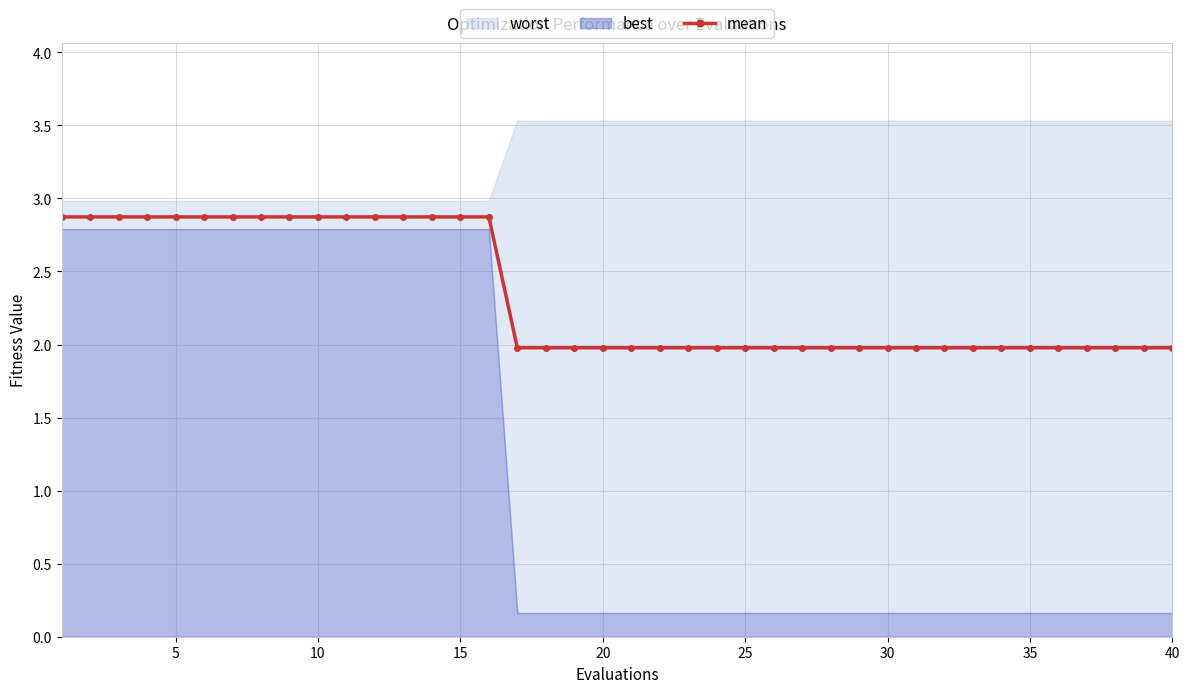

Is it true that mean equals 0.6 at 15?

False